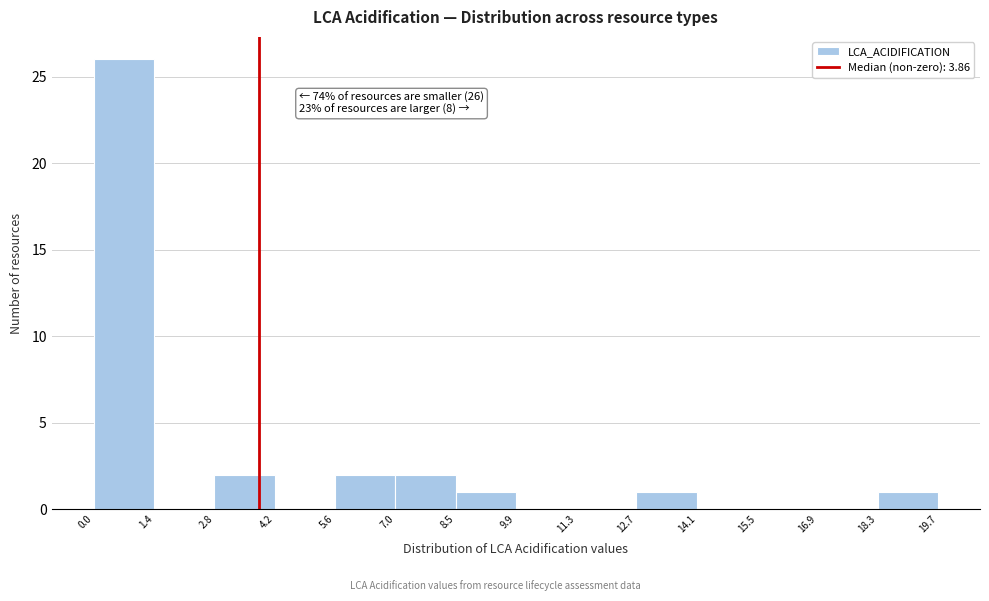

Which range on the x-axis has the tallest bar?

0.0 to 1.4